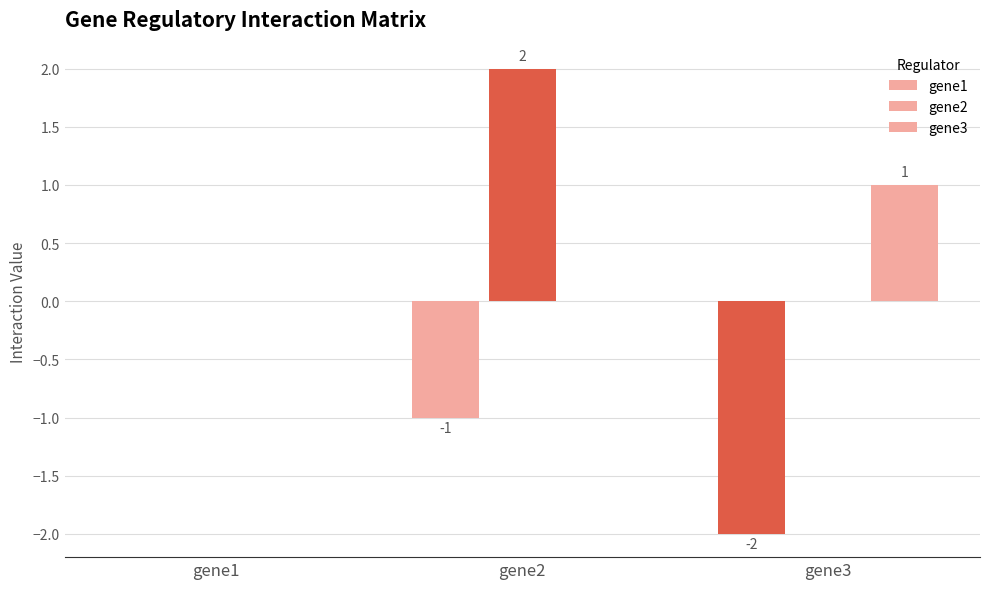

Rank the series by their average value, from highest to lowest.

gene2, gene3, gene1